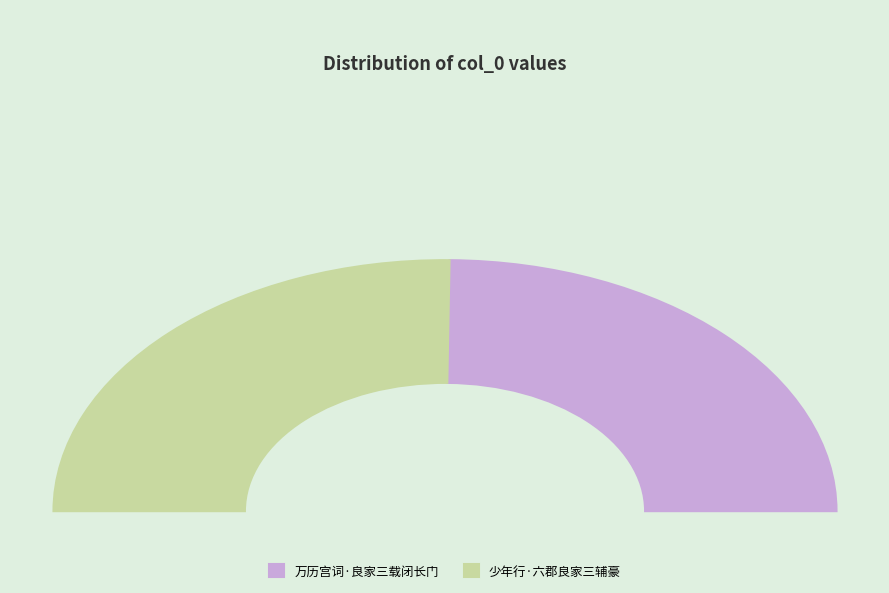

True or false: 万历宫词·良家三载闭长门 accounts for 63% of the total.

False